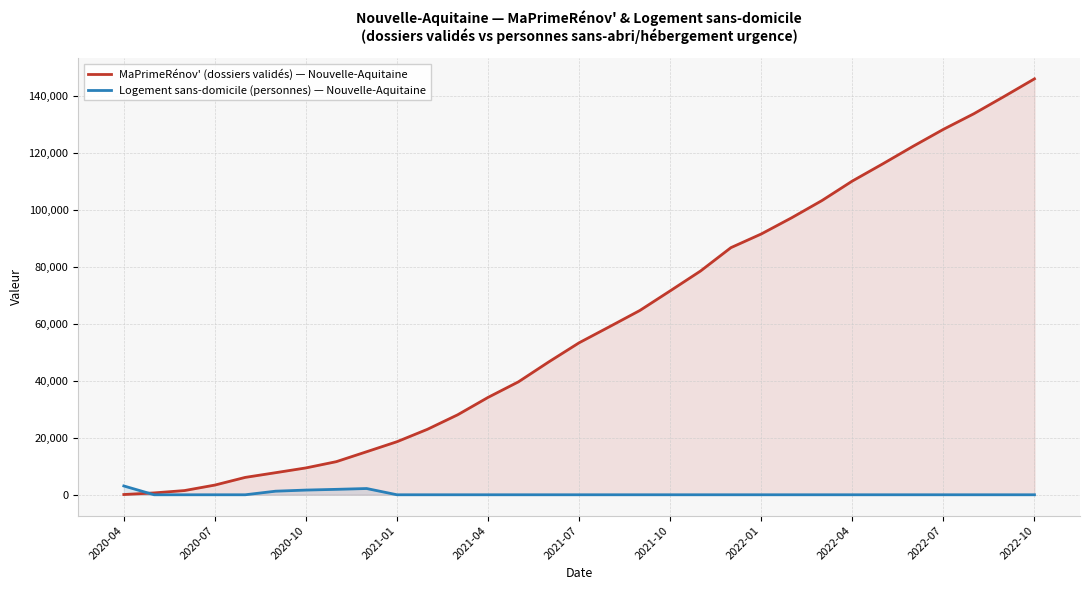

At 25, list the series in order from largest to smallest.

MaPrimeRénov' (dossiers validés) — Nouvelle-Aquitaine, Logement sans-domicile (personnes) — Nouvelle-Aquitaine